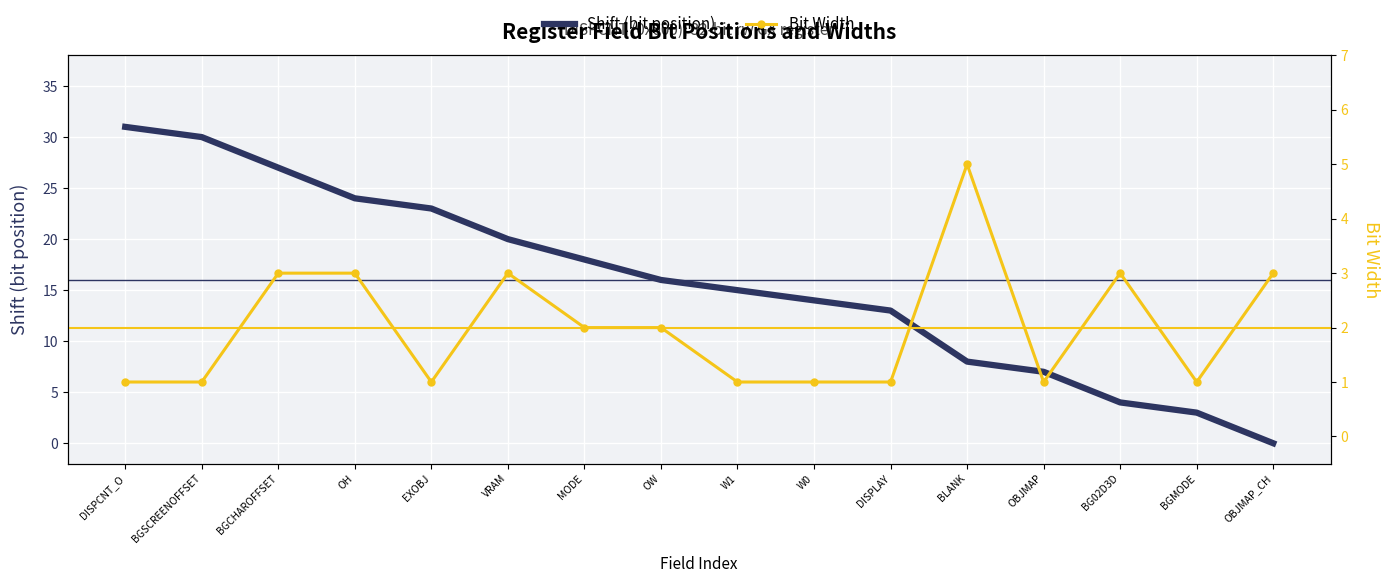

Which series has the largest total across all categories?

Shift (bit position)